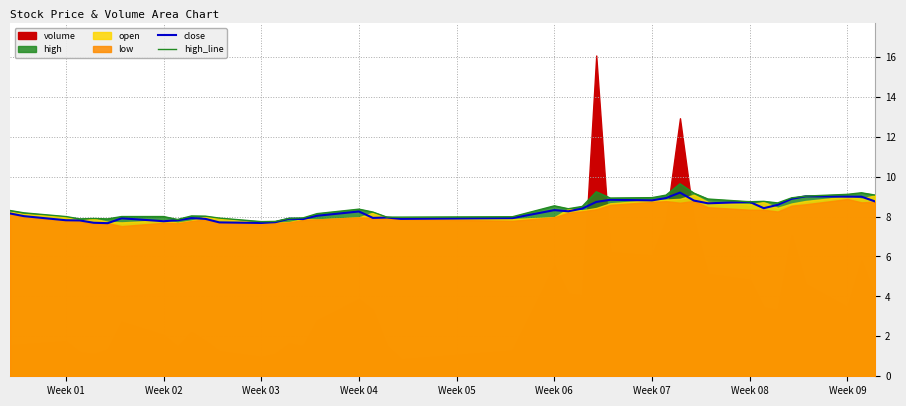

What is the sum of all high_line values?

336.8